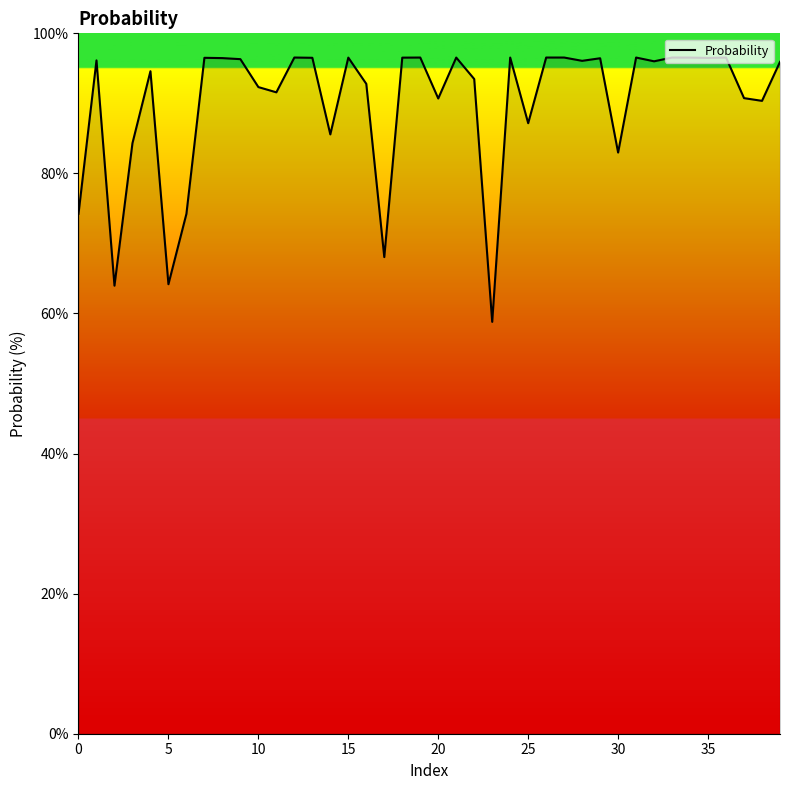

What is the difference between the maximum and minimum values?

37.7